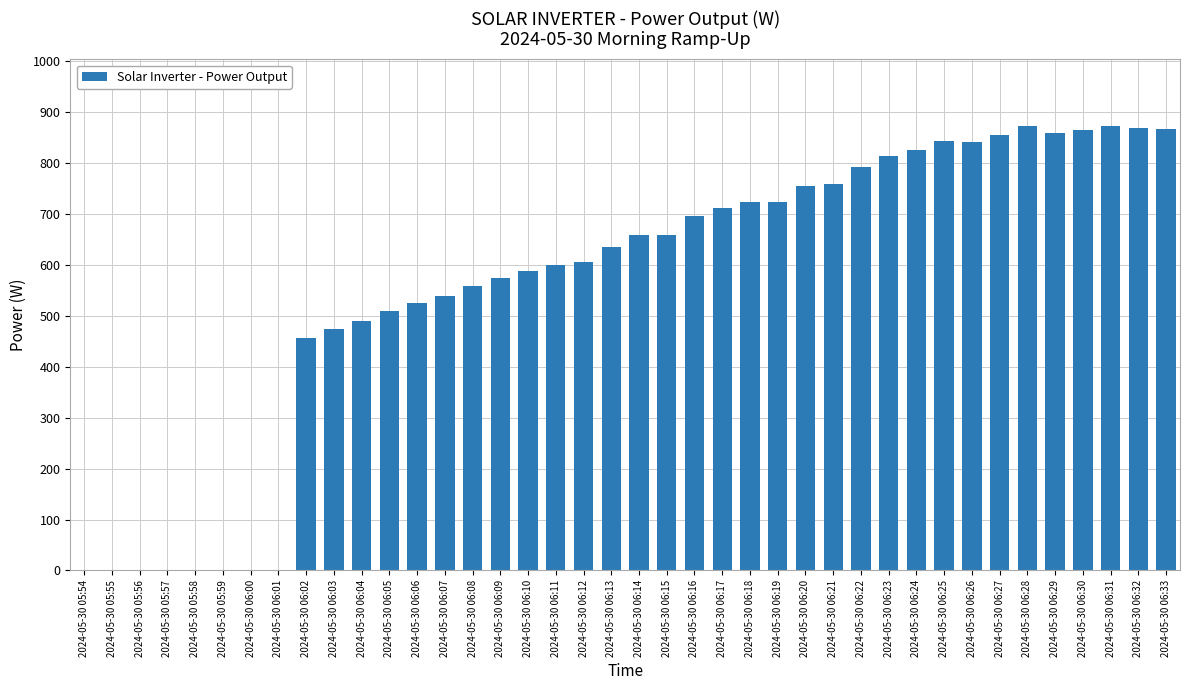

What is the greatest value displayed?

873